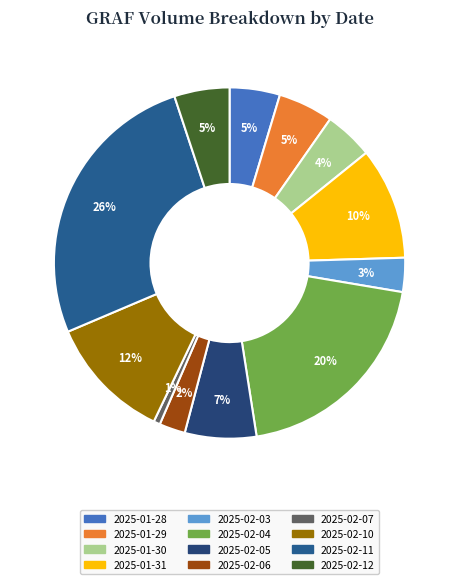

Is the sum of 2025-01-29 and 2025-02-05 greater than half?

No